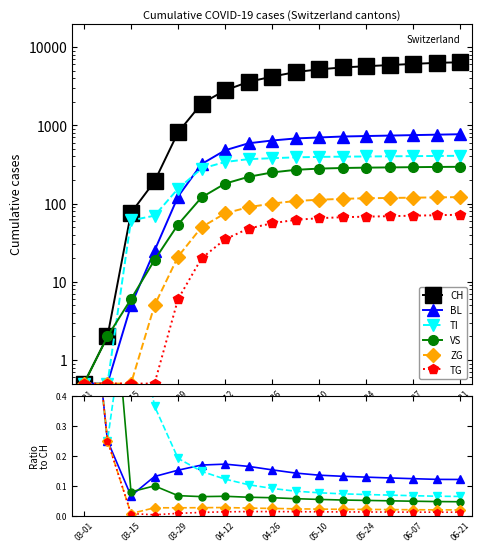

At how many categories does at least one series exceed 739?

13